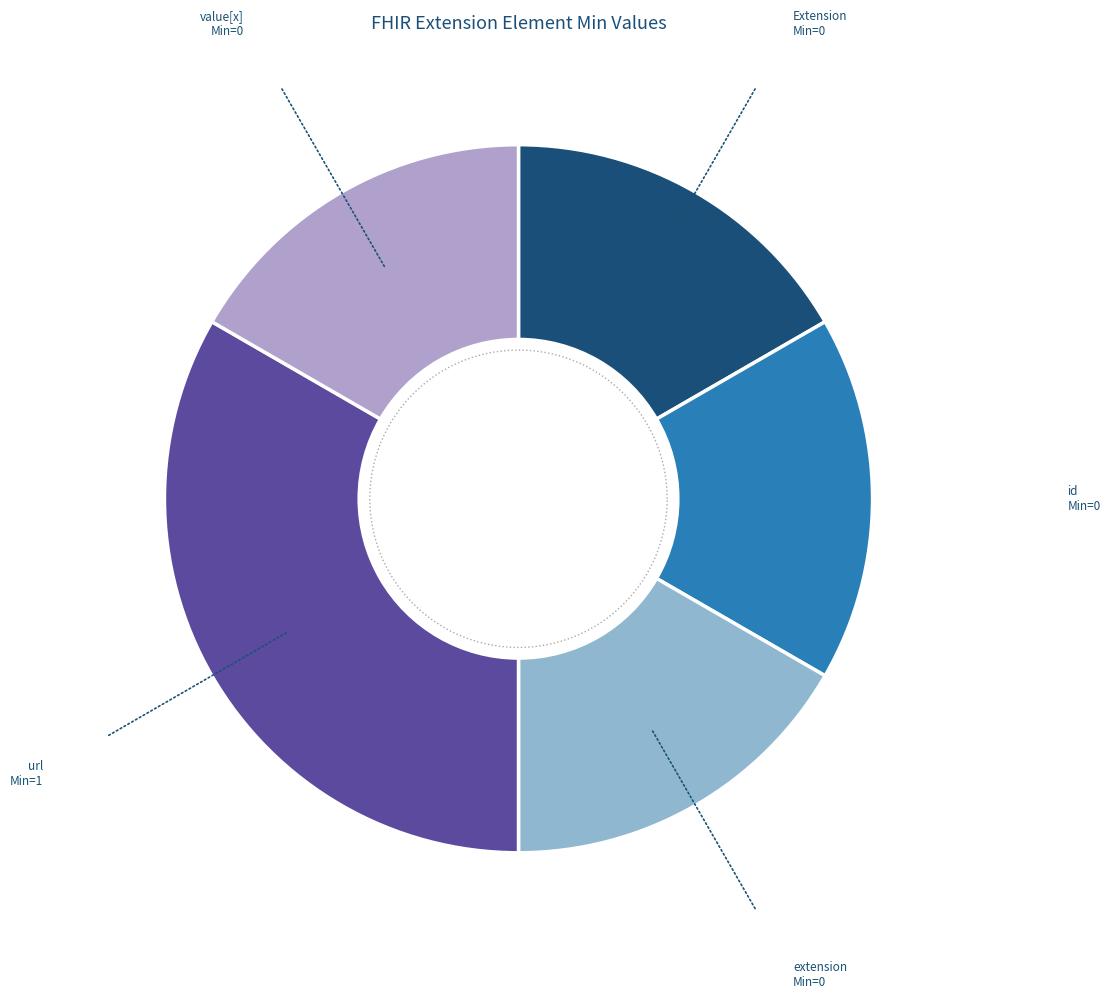

What is the smallest slice in the pie chart?

Extension